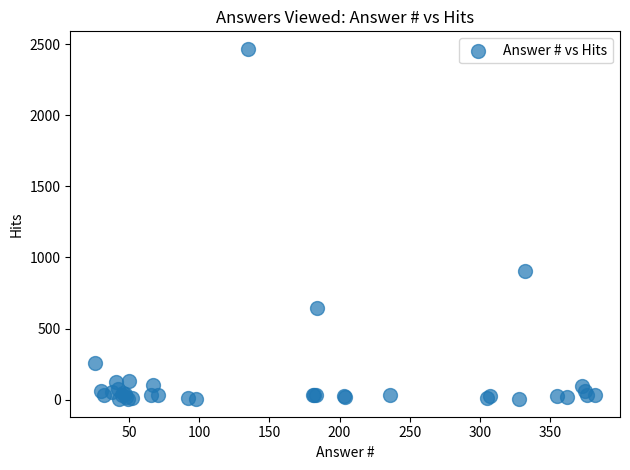

What Y value in the scatter plot is closest to 1235?

904